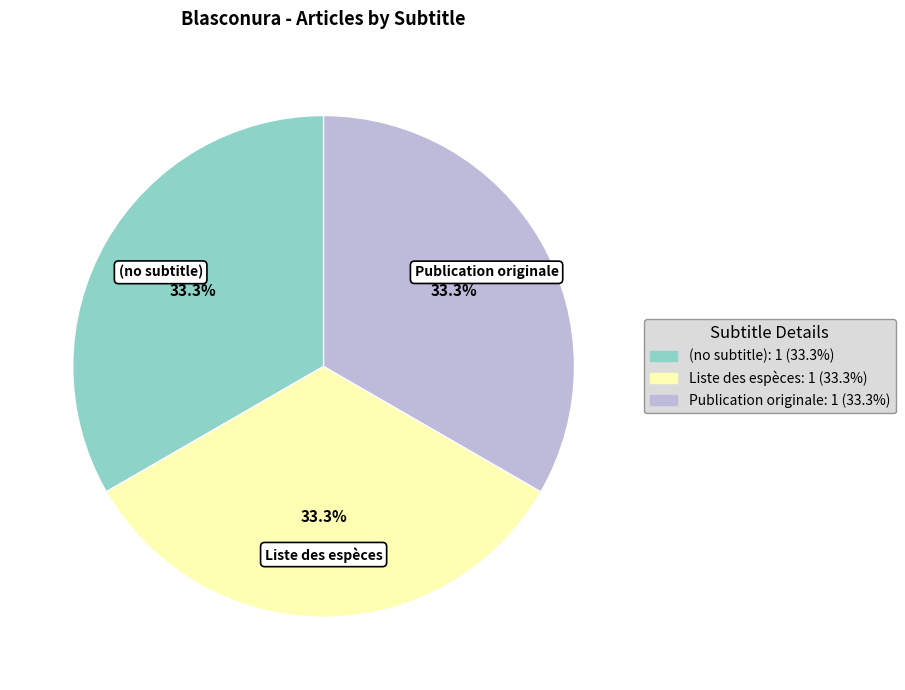

How much of the chart is everything except (no subtitle)?

66.7%